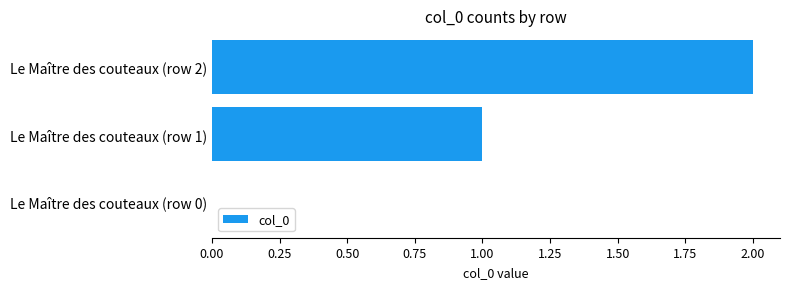

Are the bars horizontal?

Yes